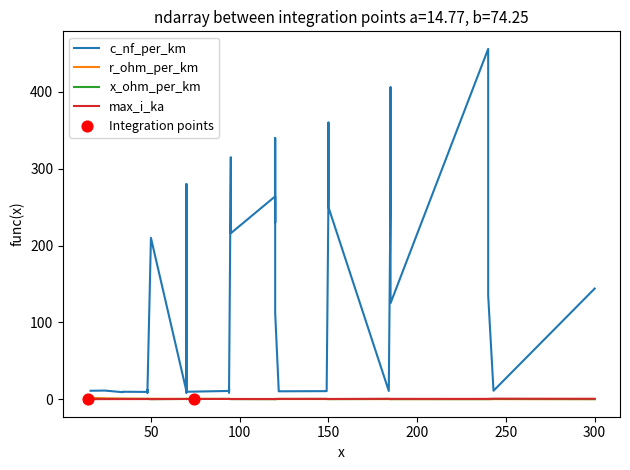

Which series reaches the maximum Y coordinate?

c_nf_per_km